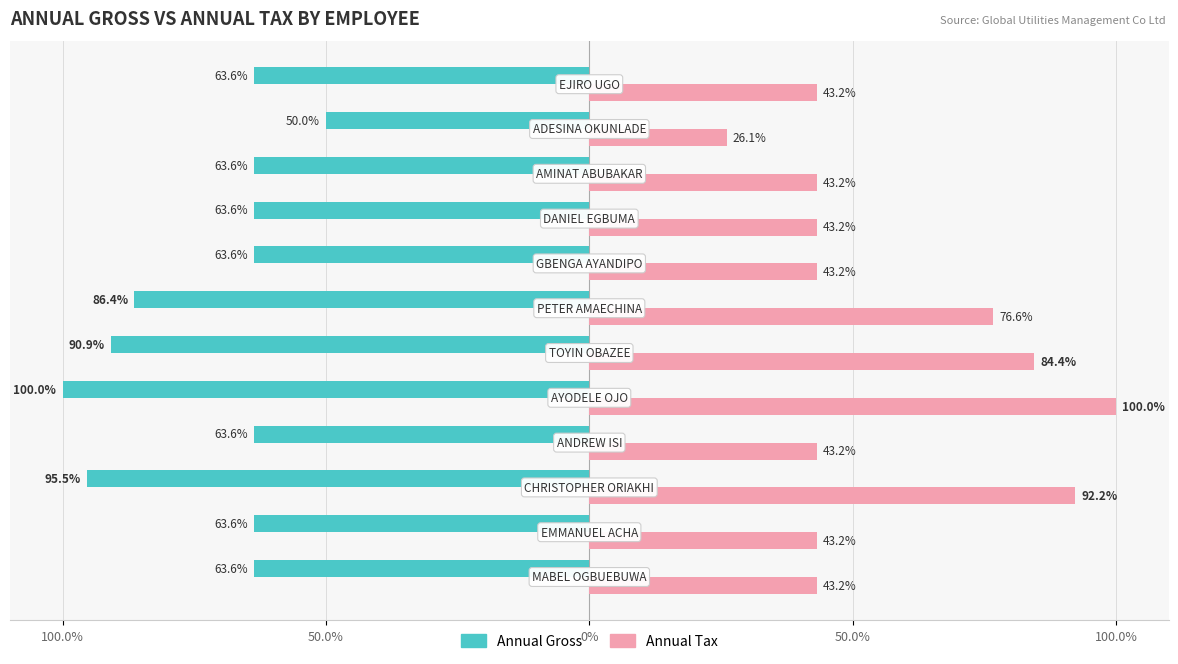

How many bars are there in each group?

2